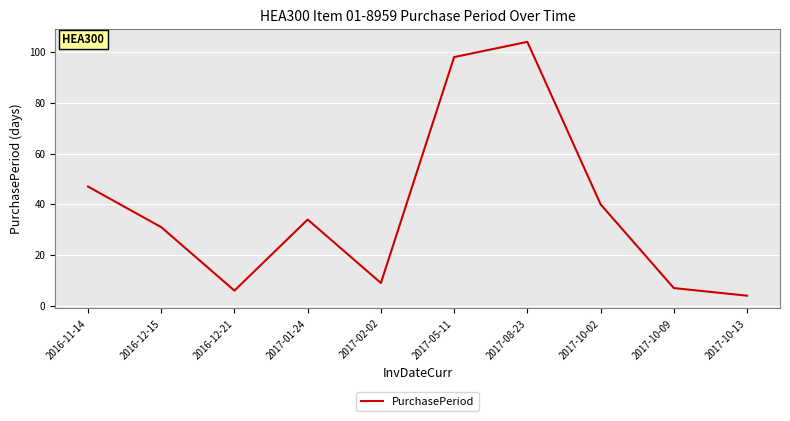

The chart shows a value of 4 at 2017-10-13. True or false?

True